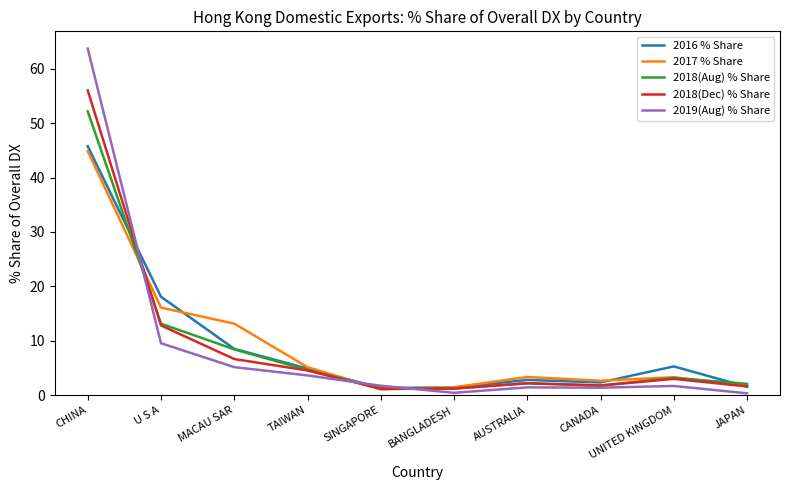

Which series changed the most between CHINA and U S A?

2019(Aug) % Share